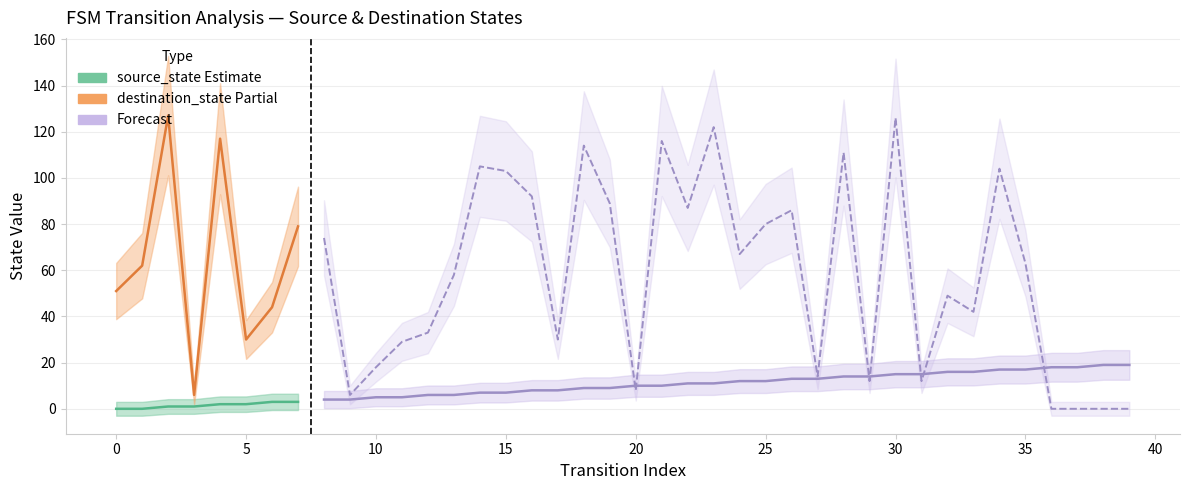

At how many categories does at least one series exceed 33?

25